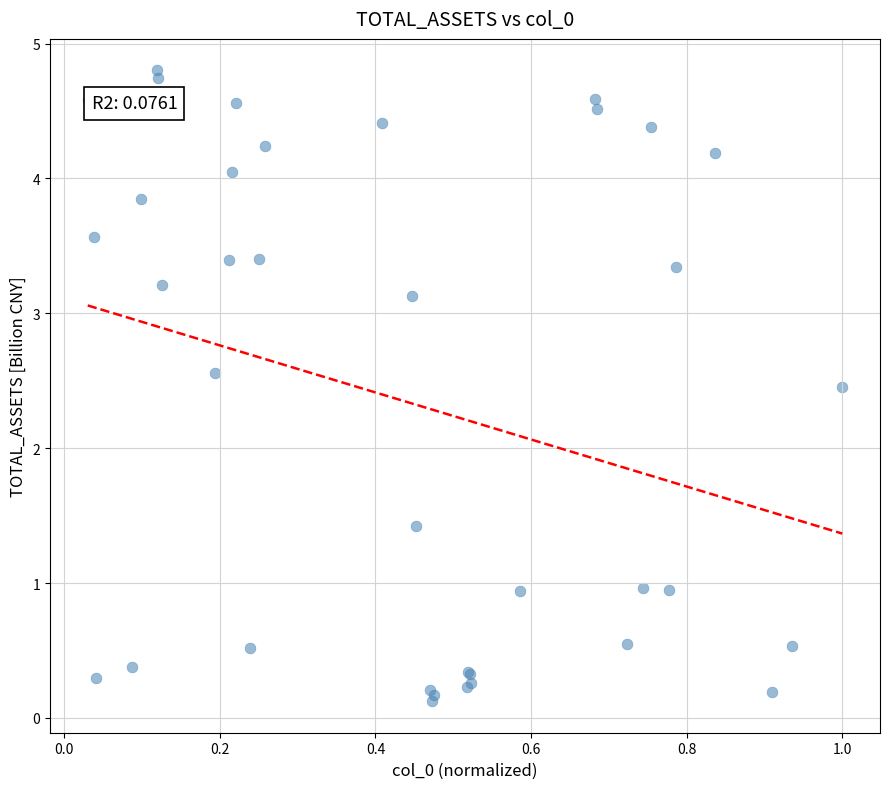

What Y value in the scatter plot is closest to 2?

2.5